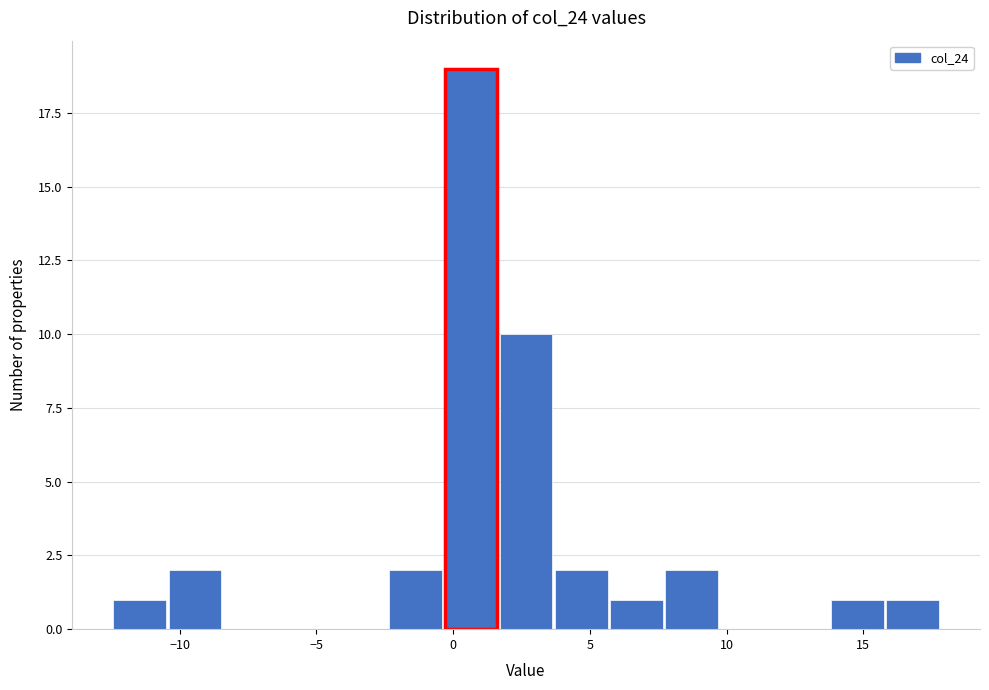

Reading left to right, list every bar in this chart as the range it spans on the x-axis followed by its height. Neither the bar edges nor the heights are printed on the chart, so give them approximately, as read against the axes.

-12.5 to -10.5: 1
-10.5 to -8.5: 2
-8.5 to -6.5: 0
-6.5 to -4.5: 0
-4.5 to -2.5: 0
-2.5 to -0.5: 2
-0.5 to 1.5: 19
1.5 to 3.5: 10
3.5 to 5.5: 2
5.5 to 7.5: 1
7.5 to 9.5: 2
9.5 to 12.0: 0
12.0 to 14.0: 0
14.0 to 16.0: 1
16.0 to 18.0: 1